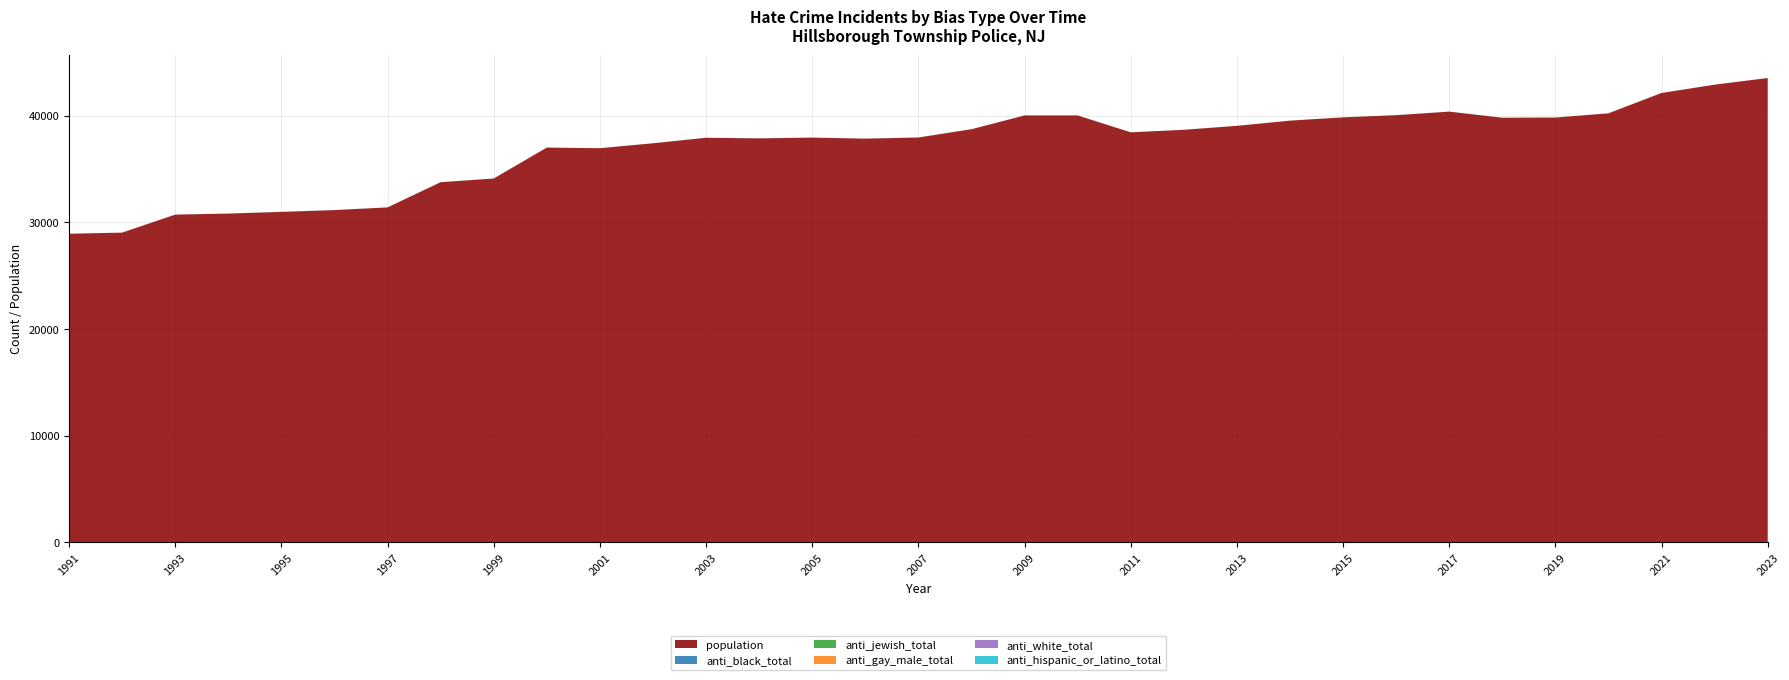

Reading left to right, list all the values displayed in this chart.

population: 1991=28919	1992=29027	1993=30714	1994=30811	1995=30970	1996=31137	1997=31390	1998=33752	1999=34097	2000=36998	2001=36939	2002=37400	2003=37918	2004=37862	2005=37934	2006=37837	2007=37941	2008=38718	2009=40011	2010=40011	2011=38430	2012=38665	2013=39037	2014=39522	2015=39830	2016=40037	2017=40369	2018=39796	2019=39813	2020=40210	2021=42116	2022=42893	2023=43522
anti_black_total: 1991=5	1992=0	1993=1	1994=3	1995=4	1996=3	1997=2	1998=5	1999=3	2000=4	2001=1	2002=1	2003=2	2004=5	2005=0	2006=2	2007=2	2008=1	2009=1	2010=0	2011=1	2012=1	2013=1	2014=0	2015=1	2016=1	2017=2	2018=0	2019=3	2020=3	2021=1	2022=1	2023=0
anti_jewish_total: 1991=1	1992=0	1993=1	1994=1	1995=5	1996=1	1997=0	1998=1	1999=1	2000=2	2001=1	2002=2	2003=2	2004=4	2005=0	2006=3	2007=8	2008=2	2009=1	2010=1	2011=0	2012=0	2013=0	2014=3	2015=0	2016=0	2017=1	2018=0	2019=0	2020=0	2021=1	2022=0	2023=0
anti_gay_male_total: 1991=0	1992=0	1993=0	1994=0	1995=0	1996=0	1997=0	1998=0	1999=0	2000=0	2001=0	2002=0	2003=0	2004=0	2005=0	2006=0	2007=0	2008=0	2009=0	2010=0	2011=0	2012=0	2013=0	2014=1	2015=0	2016=0	2017=0	2018=0	2019=0	2020=0	2021=3	2022=1	2023=1
anti_white_total: 1991=2	1992=1	1993=1	1994=0	1995=0	1996=0	1997=0	1998=1	1999=0	2000=0	2001=0	2002=0	2003=0	2004=0	2005=0	2006=0	2007=0	2008=0	2009=0	2010=0	2011=0	2012=0	2013=0	2014=0	2015=0	2016=0	2017=0	2018=0	2019=0	2020=0	2021=1	2022=3	2023=0
anti_hispanic_or_latino_total: 1991=0	1992=0	1993=0	1994=0	1995=0	1996=1	1997=1	1998=0	1999=1	2000=1	2001=0	2002=0	2003=0	2004=1	2005=1	2006=0	2007=0	2008=0	2009=0	2010=0	2011=0	2012=0	2013=0	2014=0	2015=0	2016=0	2017=0	2018=0	2019=1	2020=0	2021=0	2022=0	2023=0